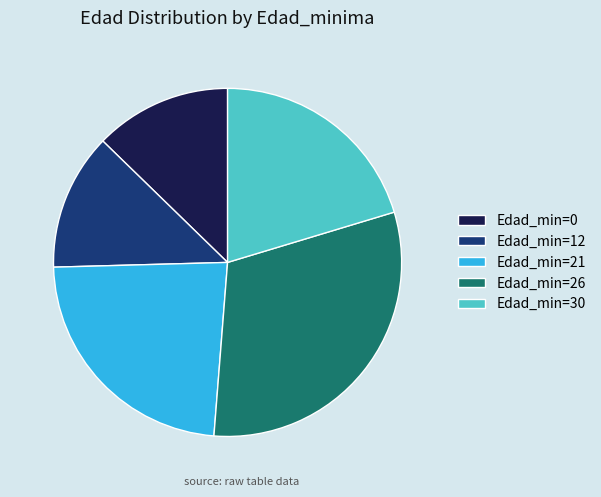

Is the sum of Edad_min=12 and Edad_min=0 greater than half?

No